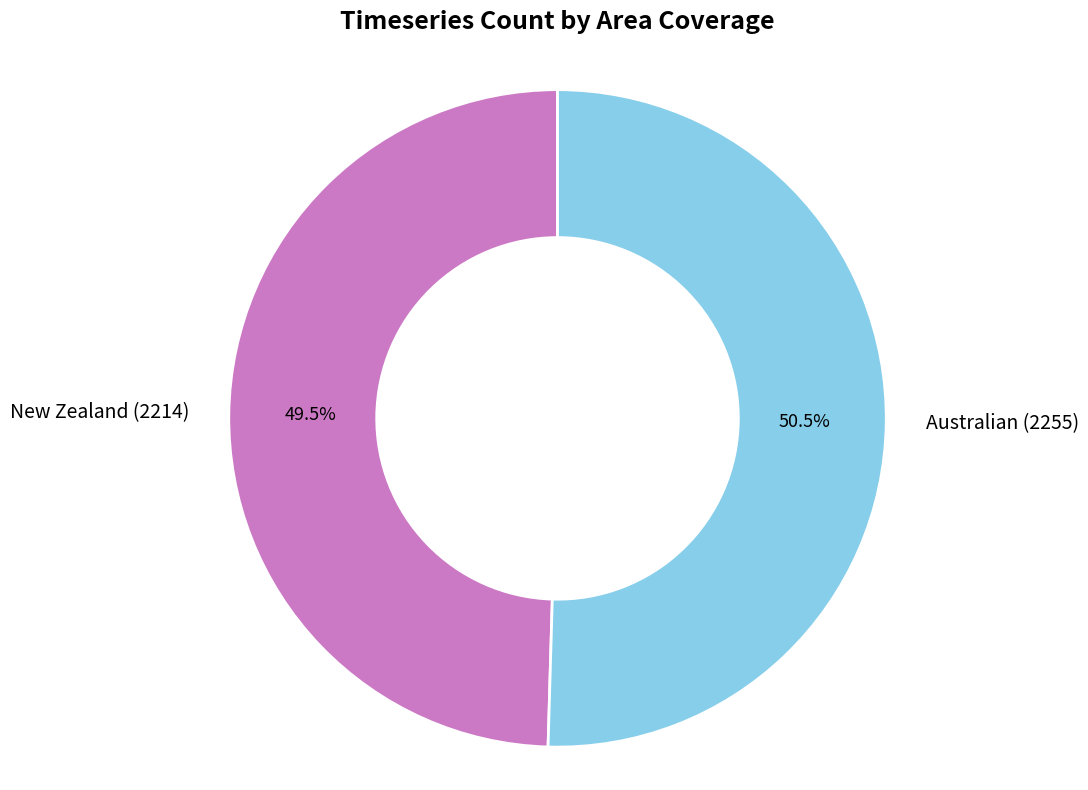

Which slice is the smallest?

New Zealand (2214)